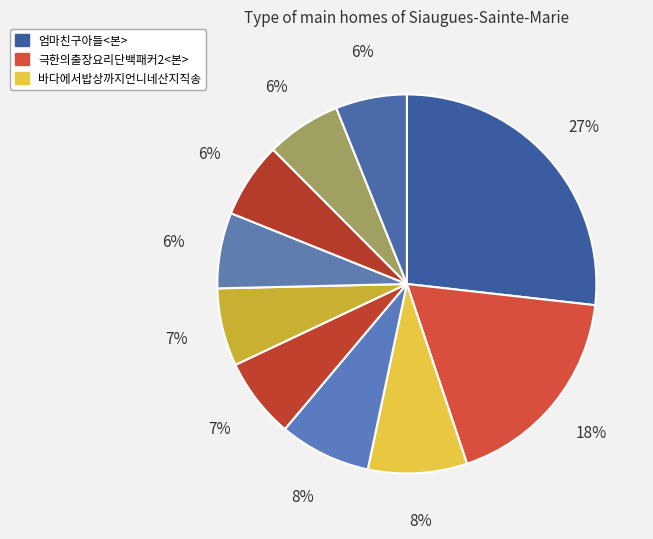

Count the number of slices in the pie.

10